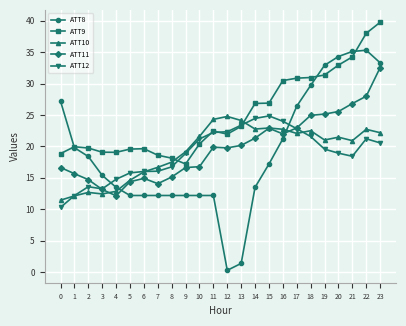

At which label does ATT11 first exceed 19?

11